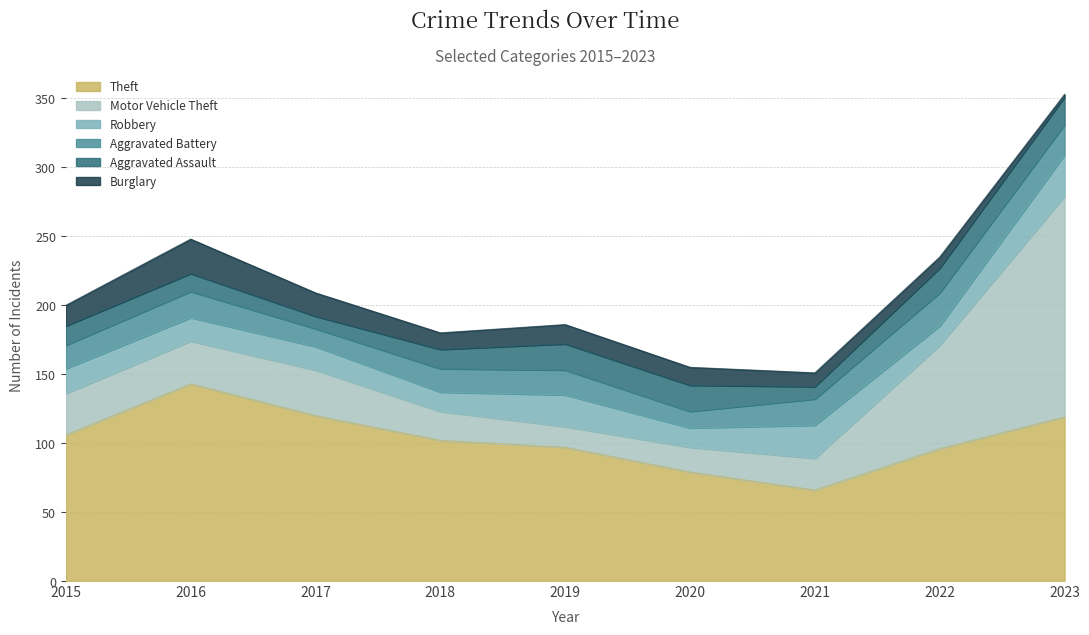

What is the value of the Burglary point at the 2nd from the left?

25